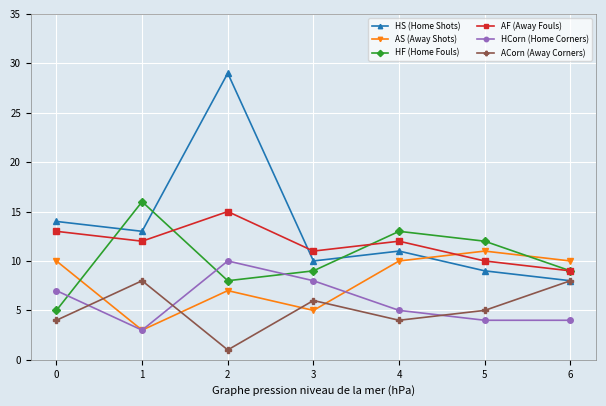

At which label does AF (Away Fouls) reach its minimum?

6